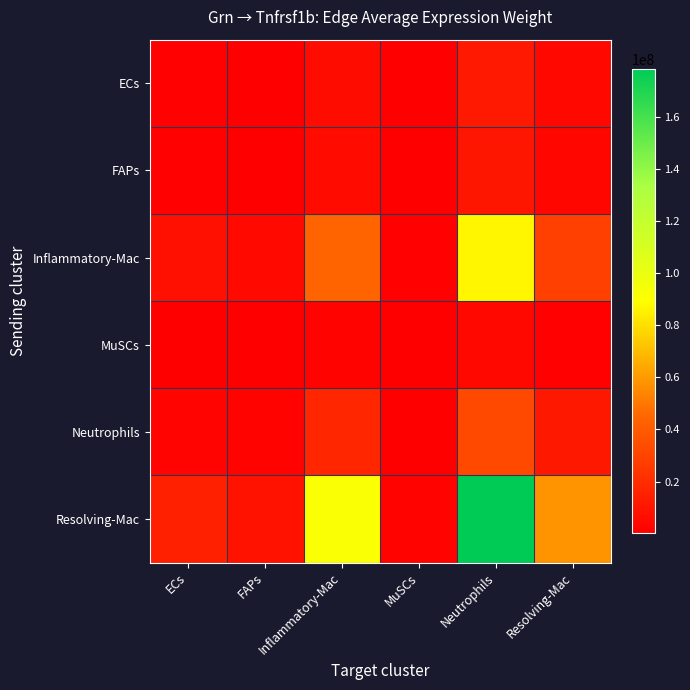

Rank the series by their maximum value, from highest to lowest.

Resolving-Mac, Inflammatory-Mac, Neutrophils, ECs, FAPs, MuSCs